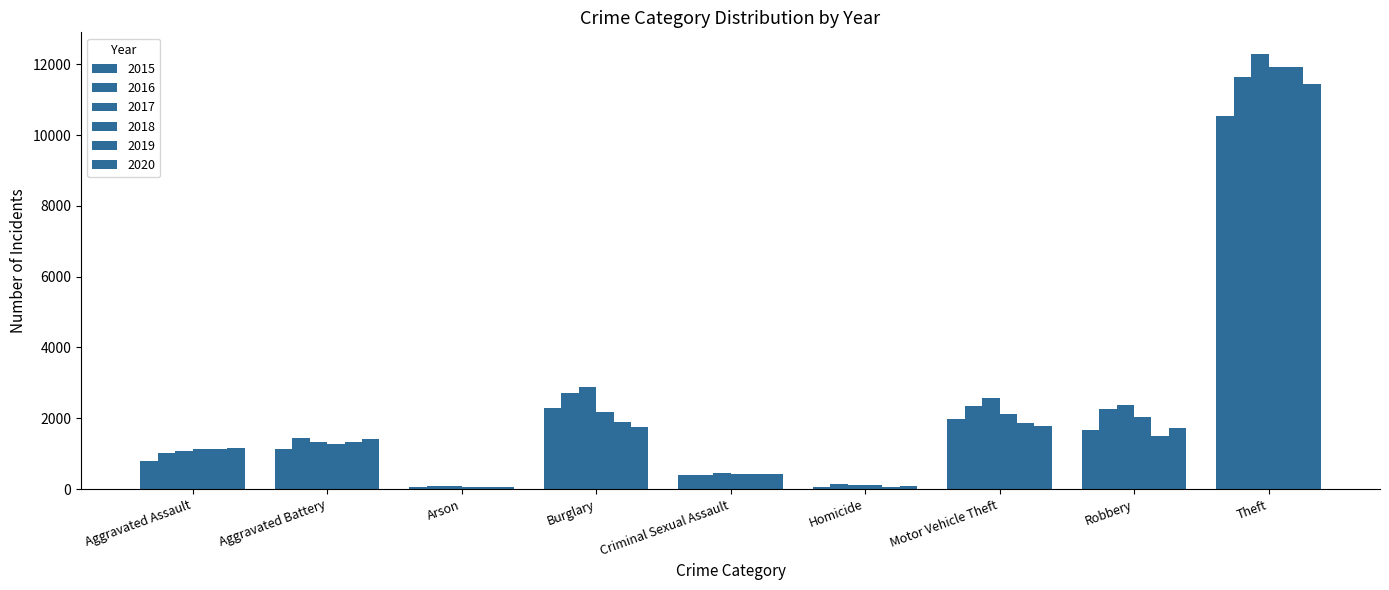

How many data points in 2015 are less than 1122?

4